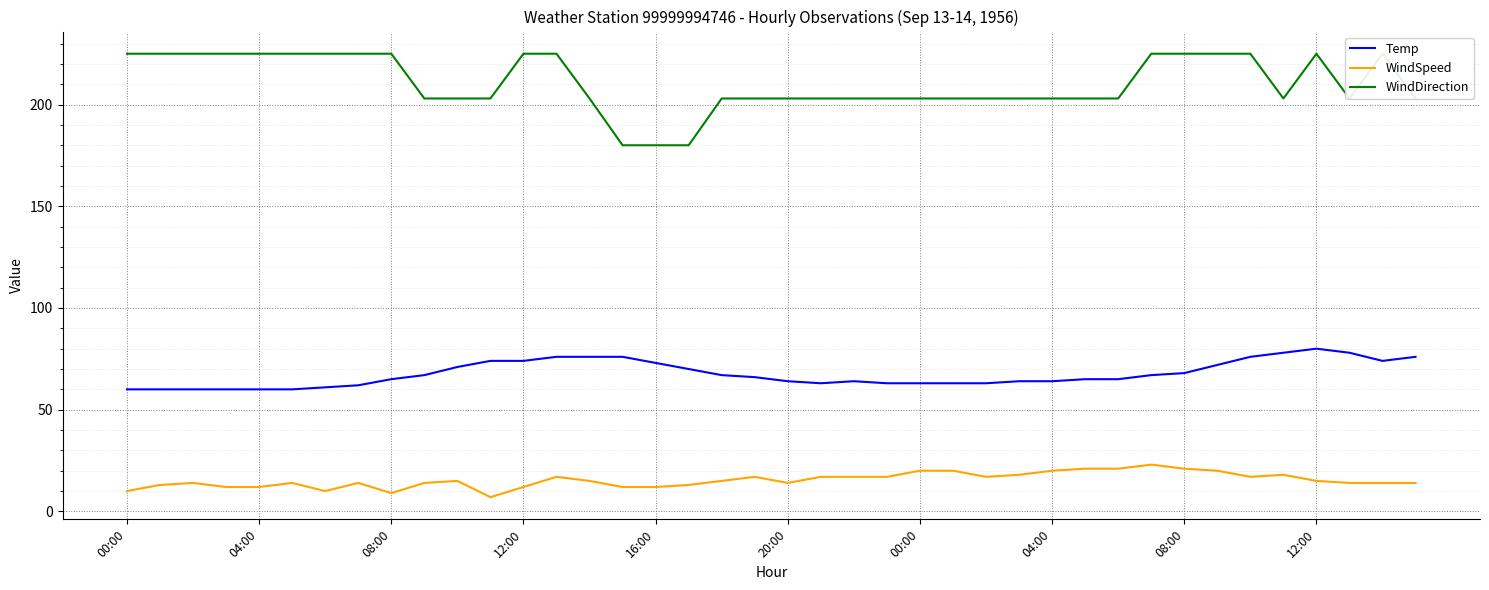

Reading left to right, transcribe all the data shown in this chart.

Temp: 60	60	60	60	60	60	61	62	65	67	71	74	74	76	76	76	73	70	67	66	64	63	64	63	63	63	63	64	64	65	65	67	68	72	76	78	80	78	74	76
WindSpeed: 10	13	14	12	12	14	10	14	9	14	15	7	12	17	15	12	12	13	15	17	14	17	17	17	20	20	17	18	20	21	21	23	21	20	17	18	15	14	14	14
WindDirection: 225	225	225	225	225	225	225	225	225	203	203	203	225	225	203	180	180	180	203	203	203	203	203	203	203	203	203	203	203	203	203	225	225	225	225	203	225	203	225	203